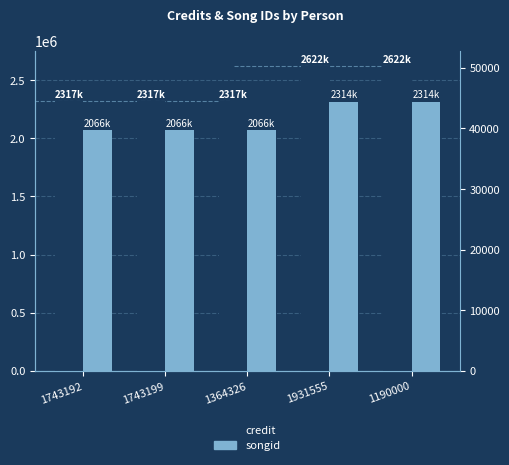

How many groups of bars are there?

5